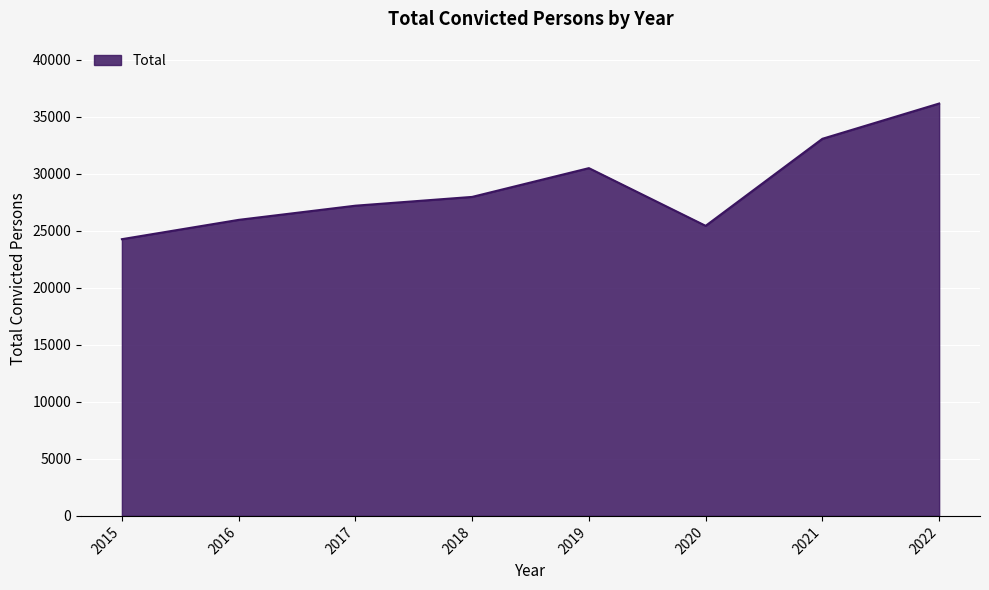

Reading left to right, extract all data points from this chart.

2015=24265	2016=25959	2017=27202	2018=27972	2019=30495	2020=25436	2021=33068	2022=36161